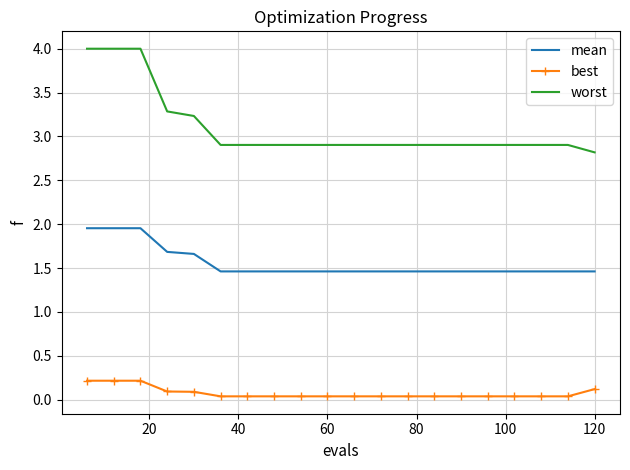

What is the difference between the maximum and minimum values in the worst series?

1.2